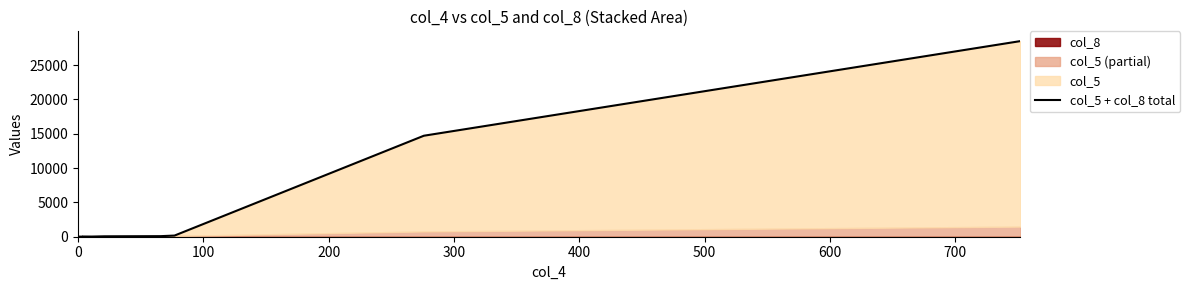

What position from the left is 300?

4